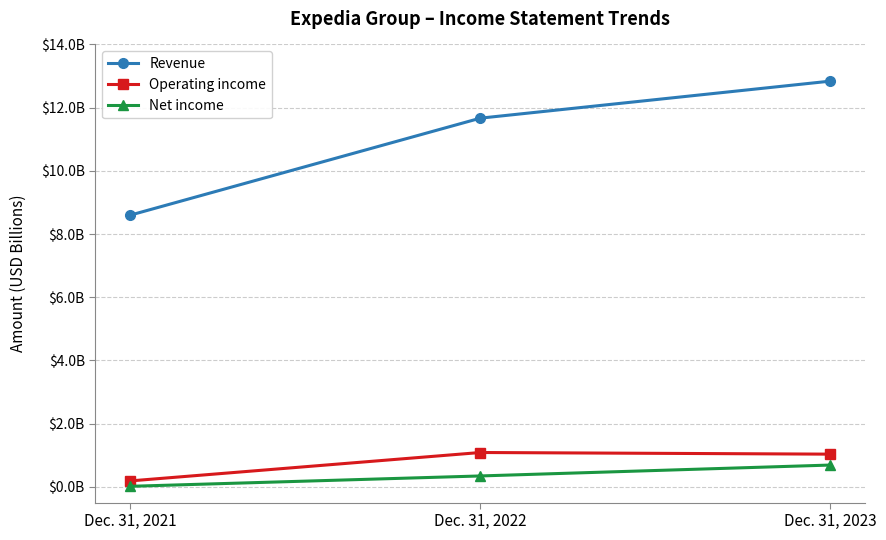

Does the chart have visible grid lines?

Yes